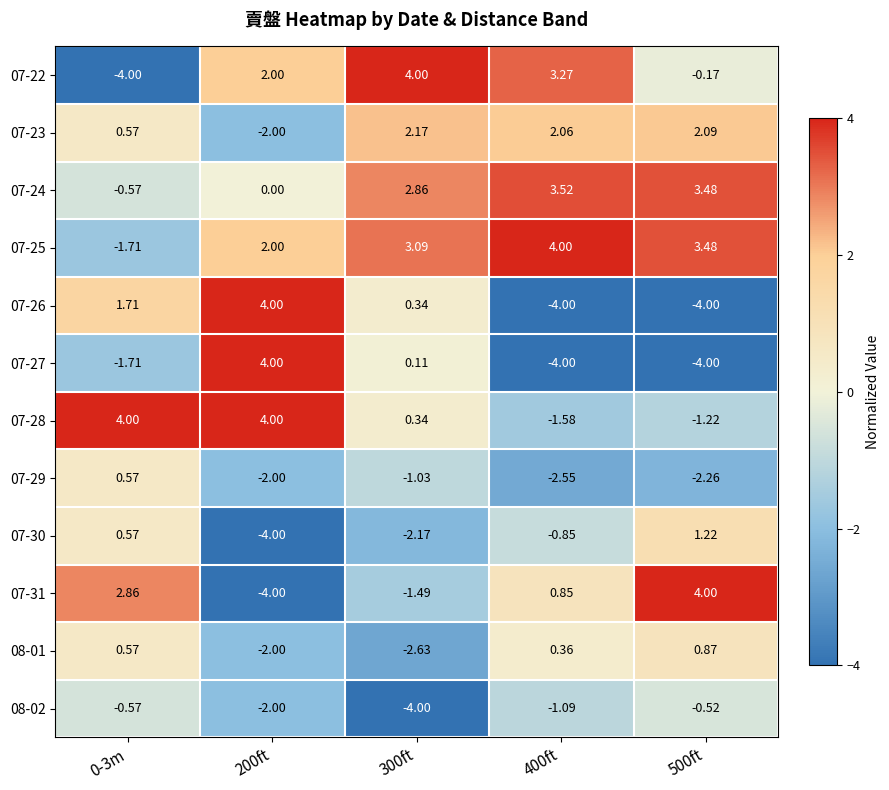

Is the value of 08-02 at 500ft greater than the value of 07-31 at 400ft?

No